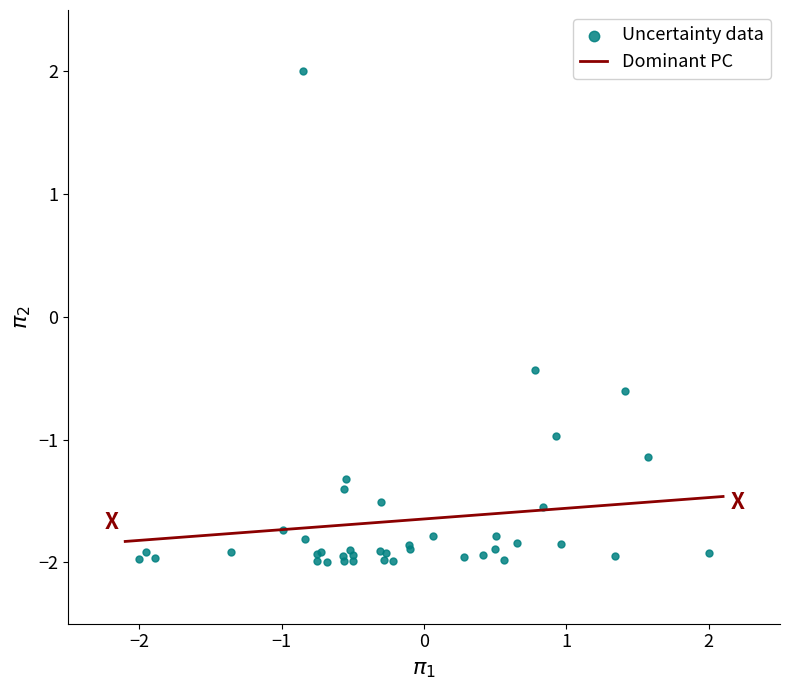

What Y value in the scatter plot is closest to 0?

-0.4